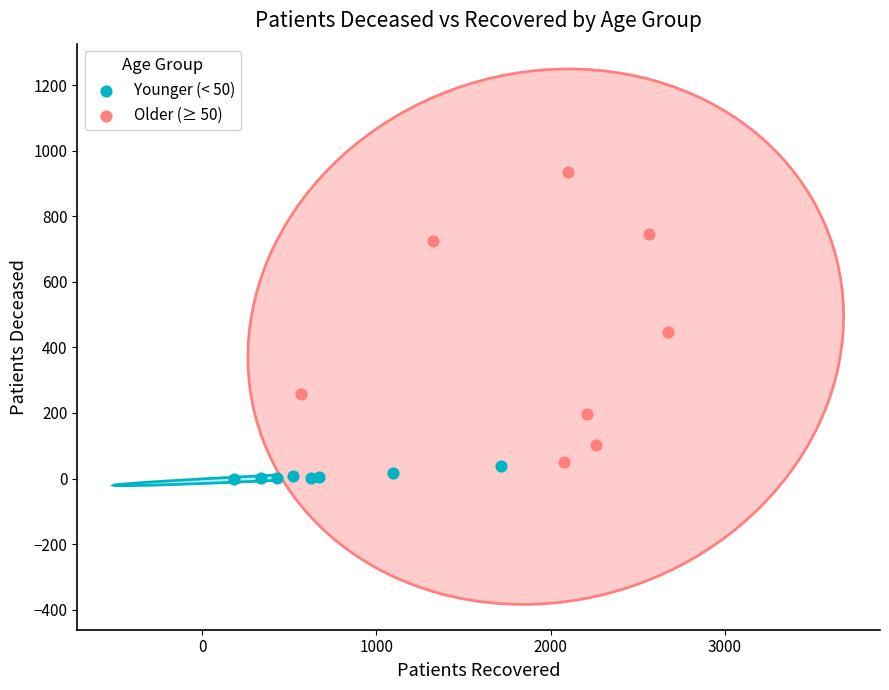

Which series contains the highest Y value?

Older (≥ 50)